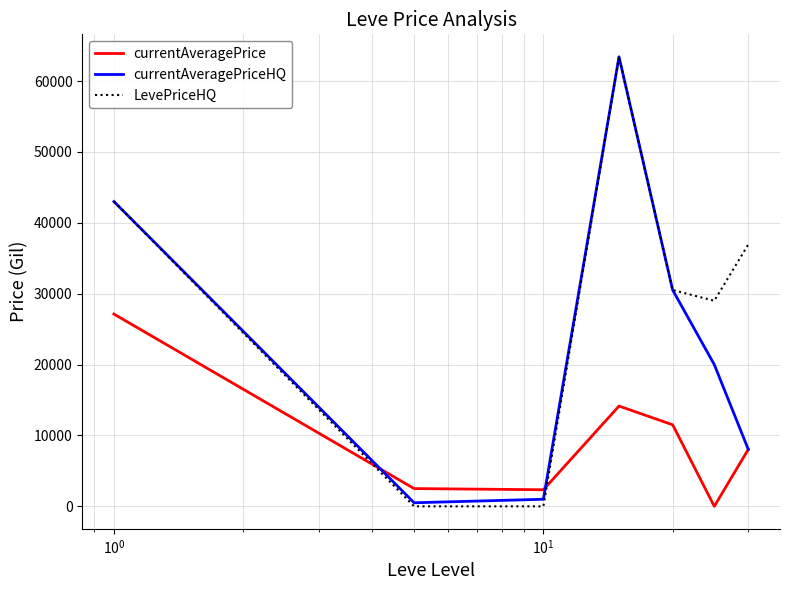

What are all the series names shown in the legend?

currentAveragePrice, currentAveragePriceHQ, LevePriceHQ